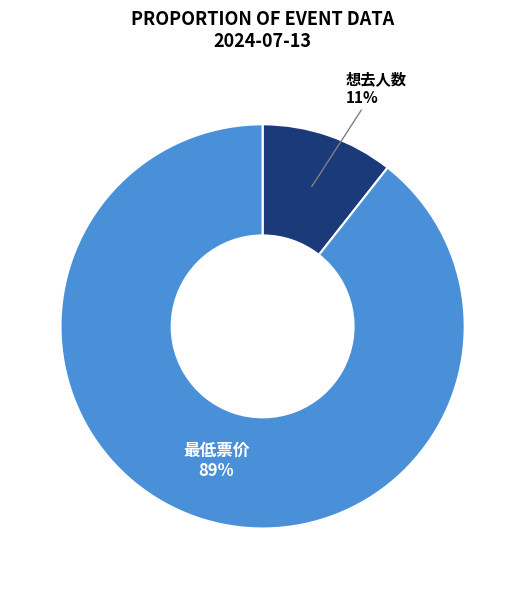

True or false: 最低票价 accounts for 97% of the total.

False